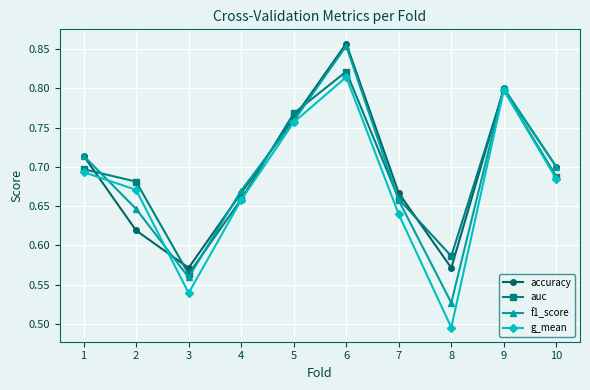

Is the value of f1_score at 10 greater than the value of auc at 2?

Yes